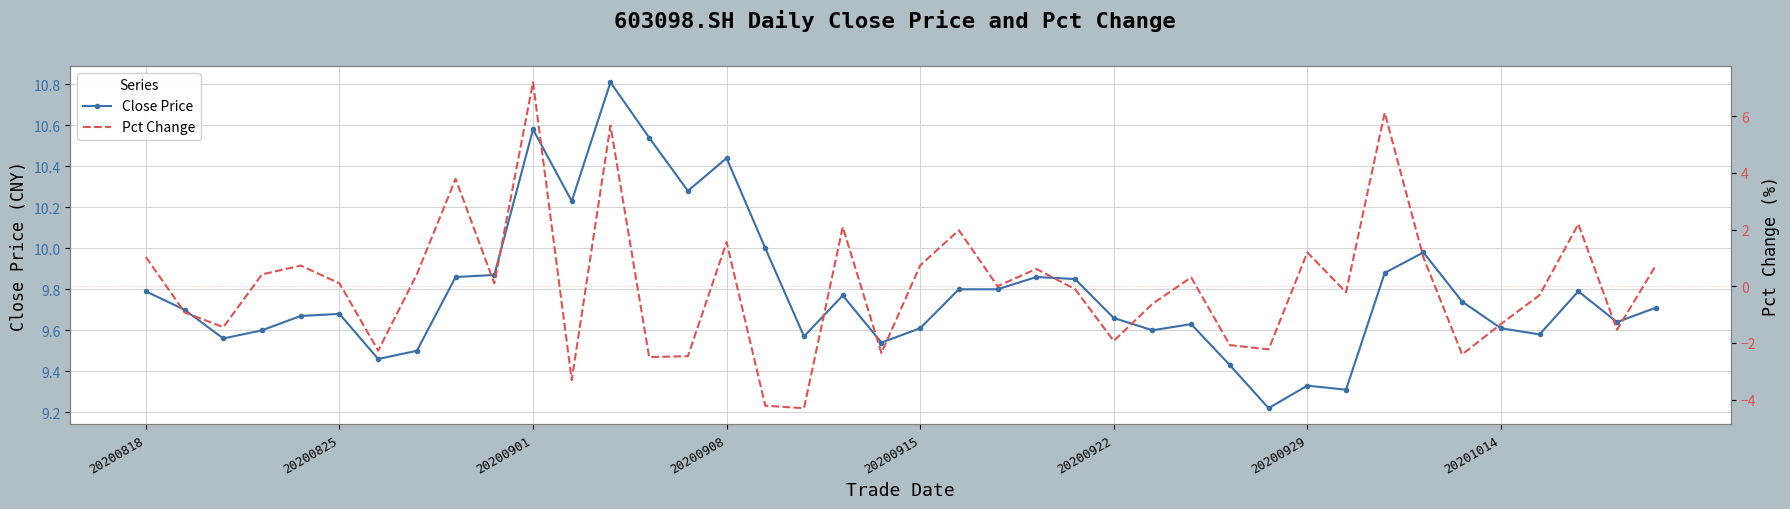

Reading left to right, list all the values displayed in this chart.

Close Price: 9.8	9.7	9.6	9.6	9.7	9.7	9.5	9.5	9.9	9.9	10.6	10.2	10.8	10.5	10.3	10.4	10.0	9.6	9.8	9.5	9.6	9.8	9.8	9.9	9.8	9.7	9.6	9.6	9.4	9.2	9.3	9.3	9.9	10.0	9.7	9.6	9.6	9.8	9.6	9.7
Pct Change: 1.0	-0.9	-1.4	0.4	0.7	0.1	-2.3	0.4	3.8	0.1	7.2	-3.3	5.7	-2.5	-2.5	1.6	-4.2	-4.3	2.1	-2.4	0.7	2.0	0.0	0.6	-0.1	-1.9	-0.6	0.3	-2.1	-2.2	1.2	-0.2	6.1	1.0	-2.4	-1.3	-0.3	2.2	-1.5	0.7